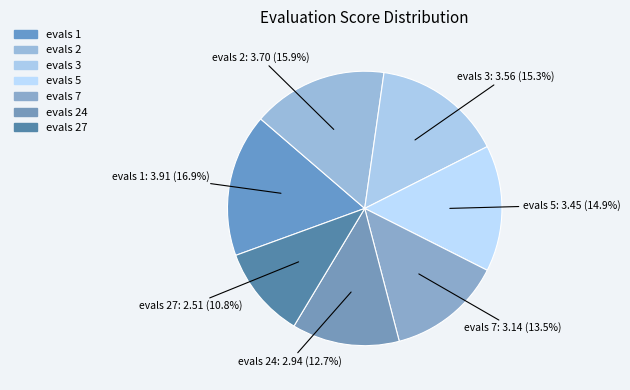

To the nearest percent, what is the difference between the evals 27 and evals 2 slice percentages?

5%